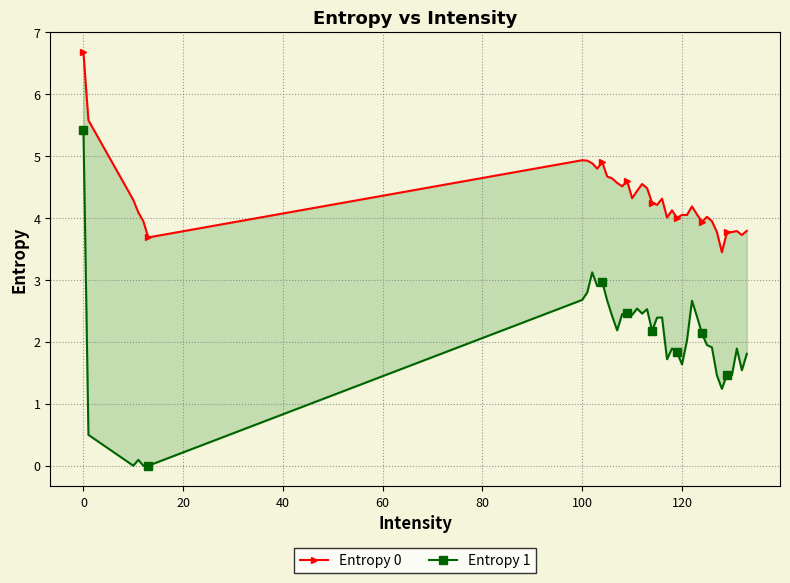

Which series has the largest total across all categories?

Entropy 0